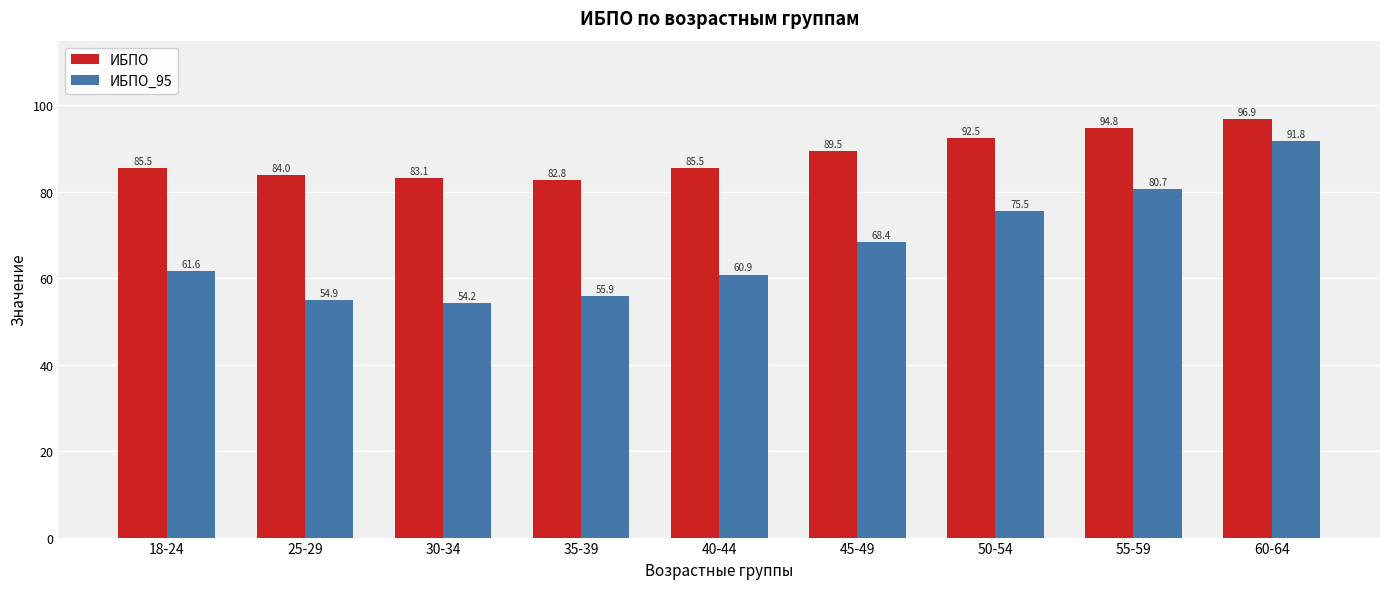

What is the average value of the ИБПО series?

88.3